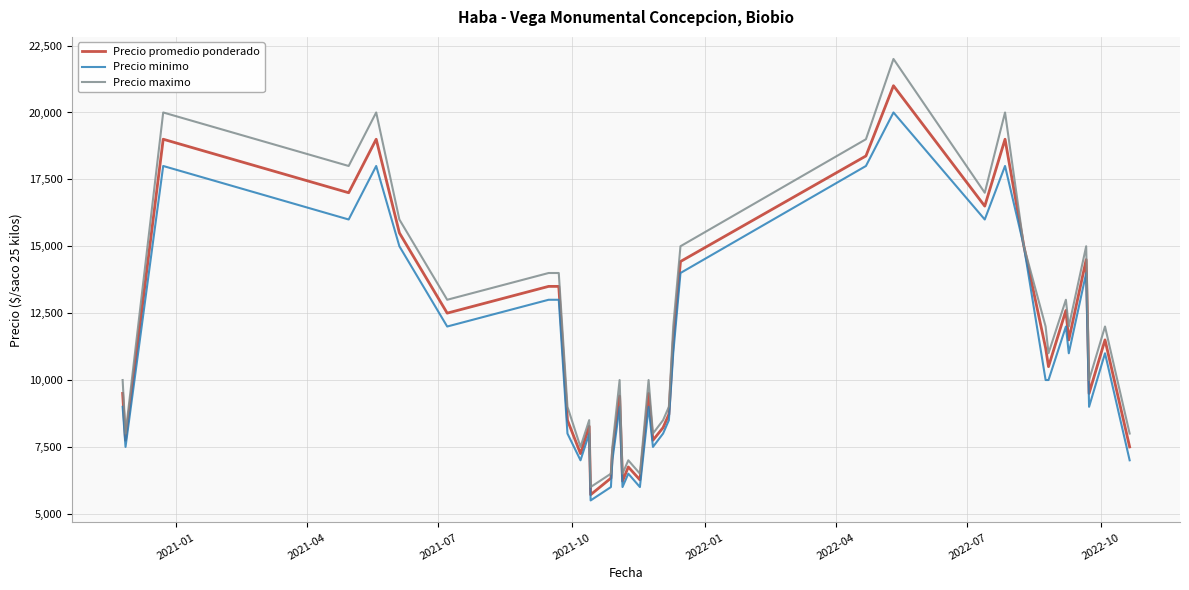

Does the chart display data point markers on the line(s)?

No